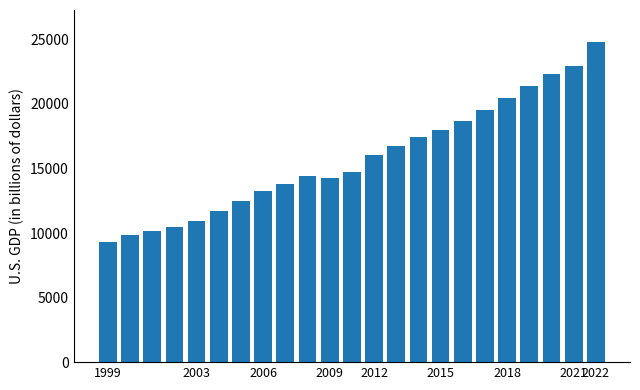

What is the value of the 11th bar from the left?

14266.2